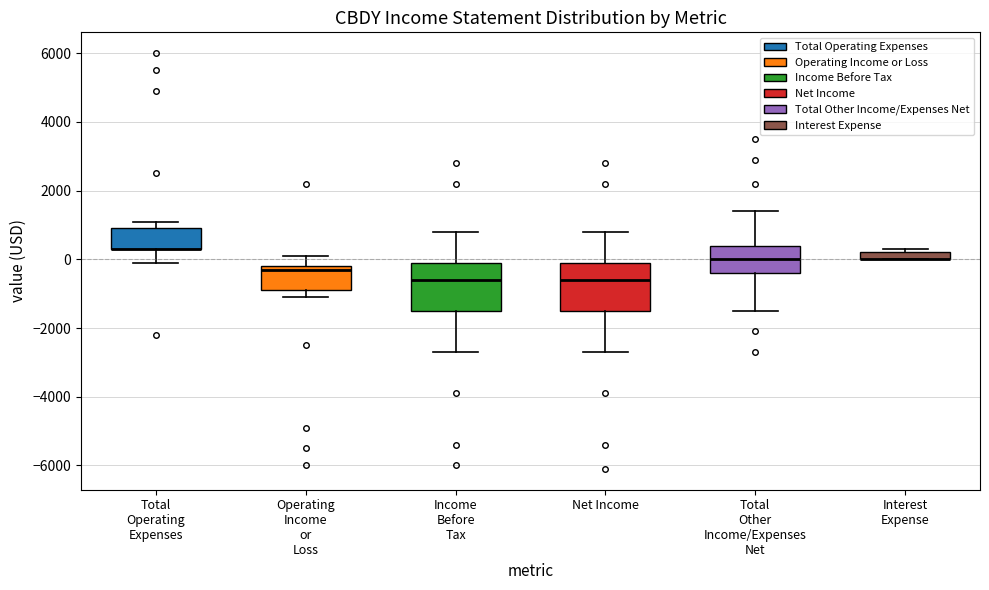

Where does the upper whisker of the box for Net Income end on the y-axis? The values are not printed on the chart, so give them approximately, as read against the axis.

800